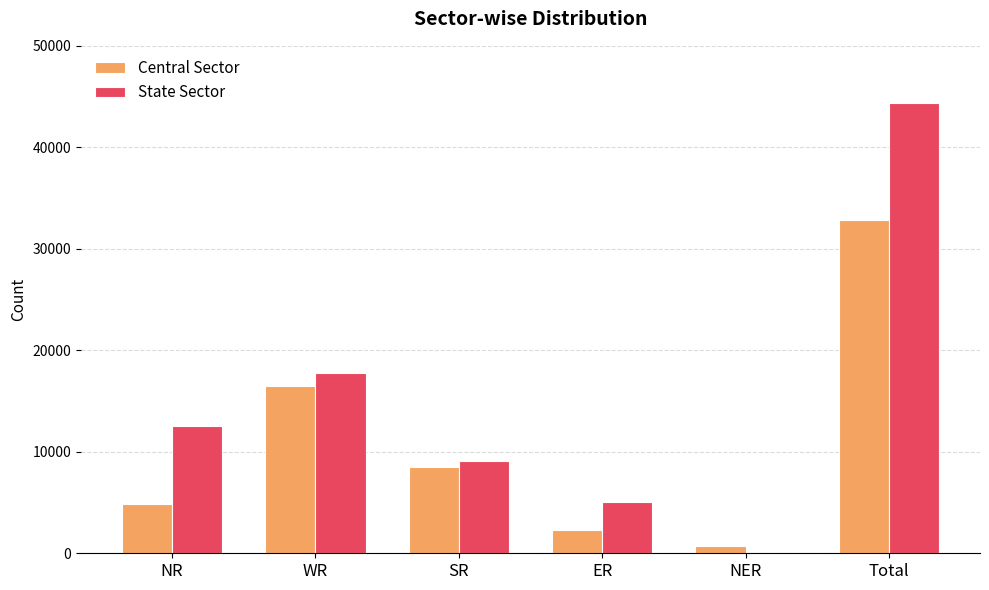

How many groups of bars are there?

6